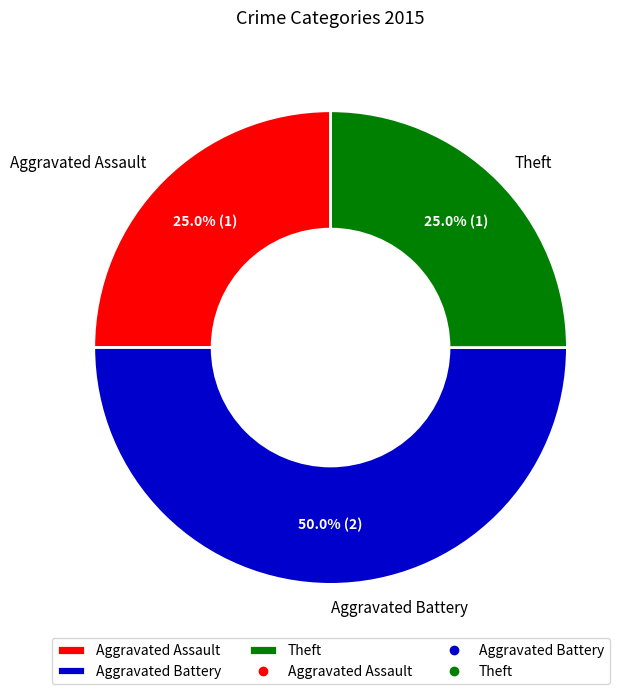

To the nearest percent, what portion does Aggravated Battery represent?

50%